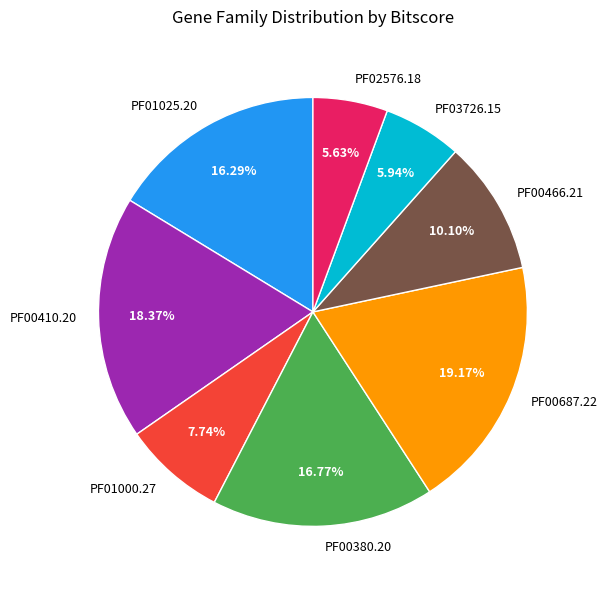

Does PF00410.20 represent more than half of the total?

No